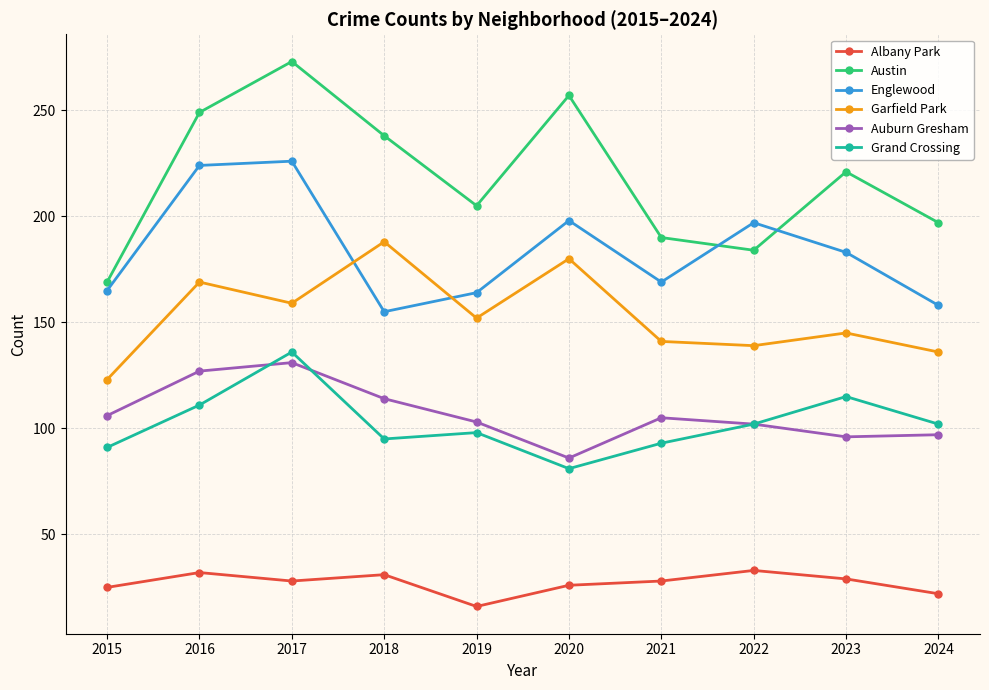

True or false: Englewood and Grand Crossing cross at least once.

False